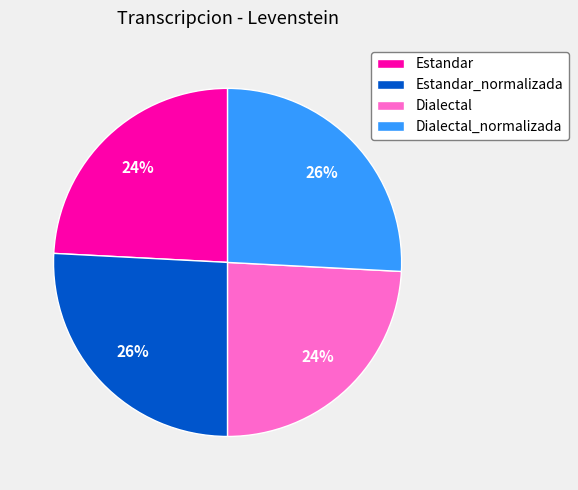

Between Dialectal and Dialectal_normalizada, which is larger?

Dialectal_normalizada